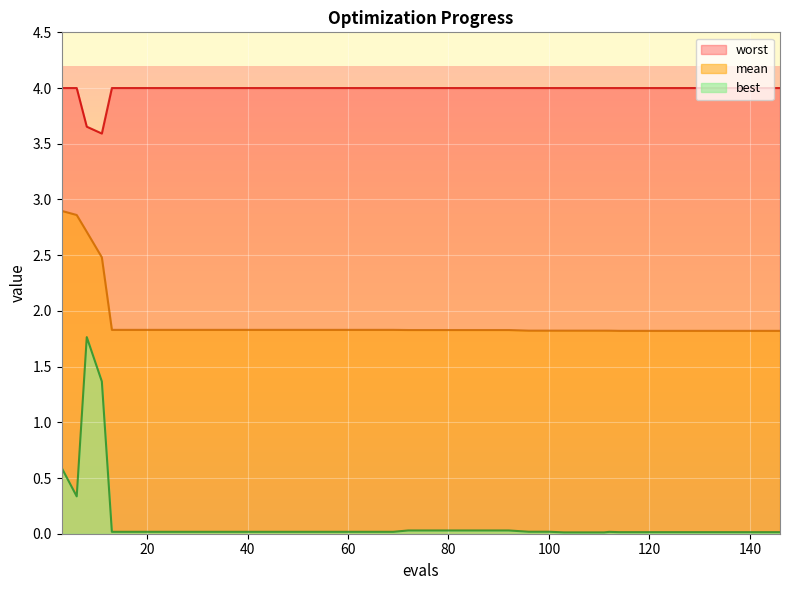

True or false: mean and best cross at least once.

False